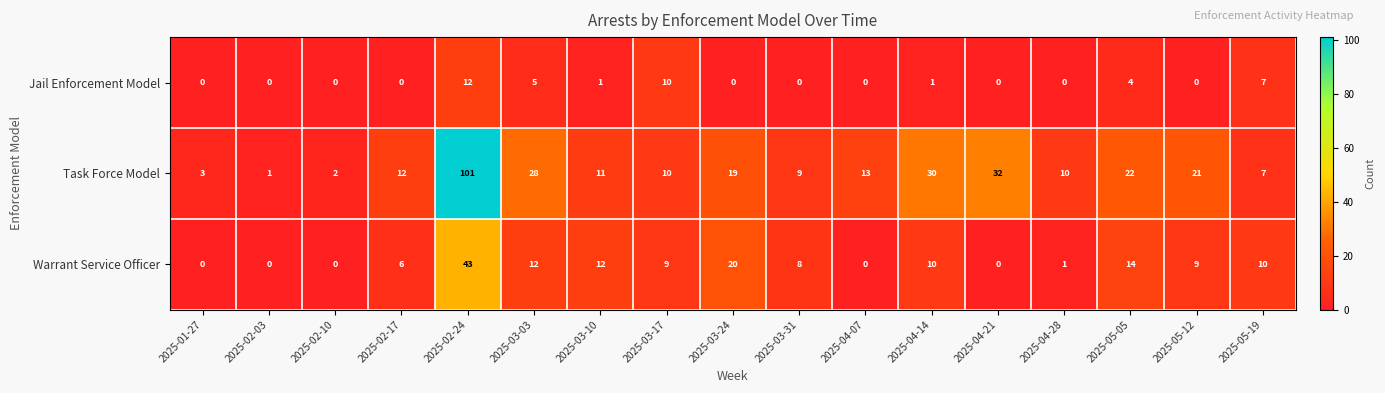

Which series has the largest total across all categories?

Task Force Model